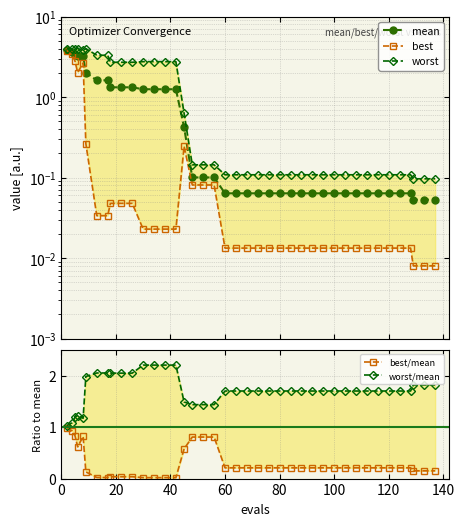

What is the maximum value for worst/mean?

2.2